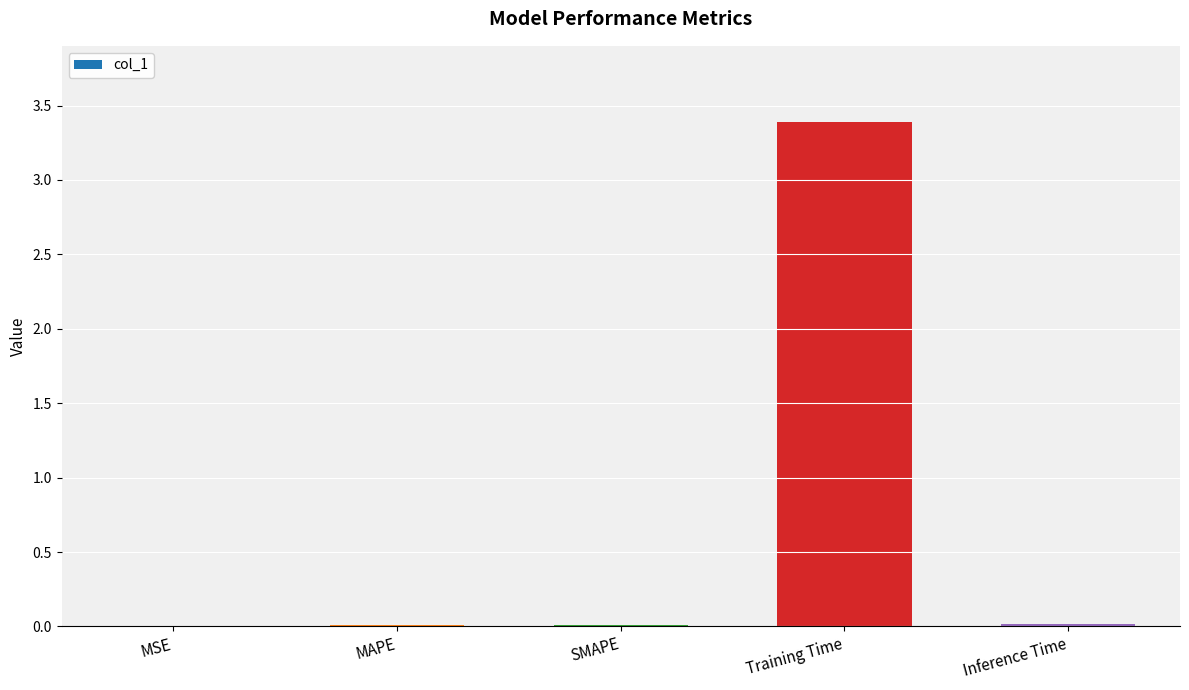

Between MAPE and Training Time, which is larger?

Training Time